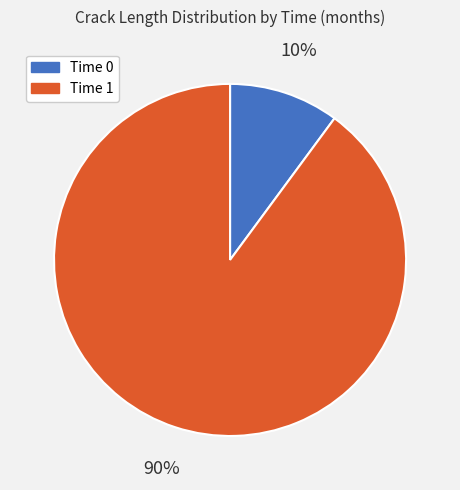

How many slices are in this pie chart?

2